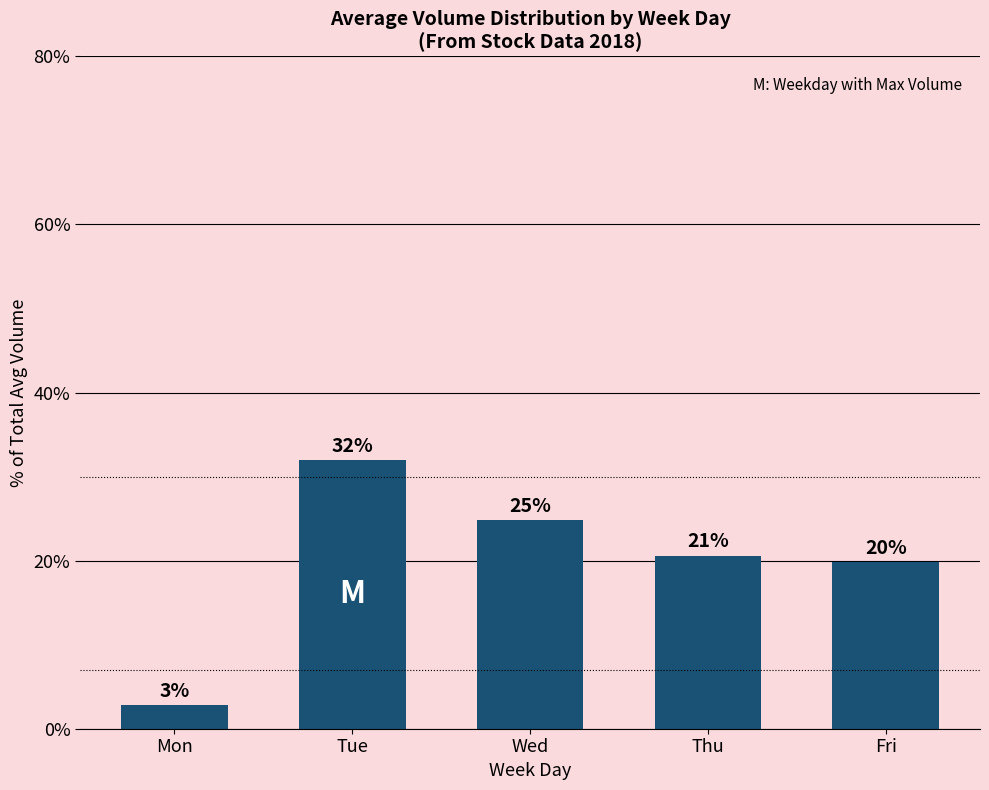

True or false: the data shows 33.7 at Fri.

False